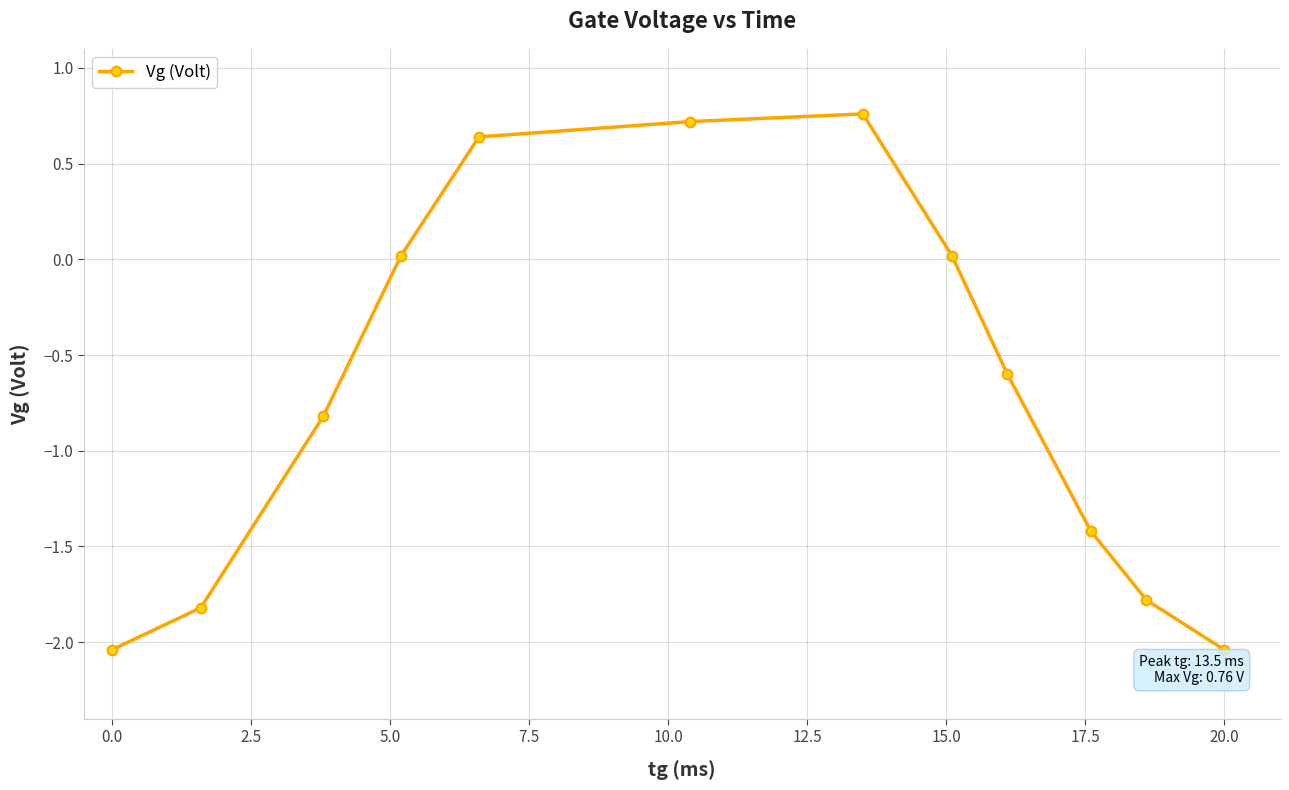

How many values are above zero?

5